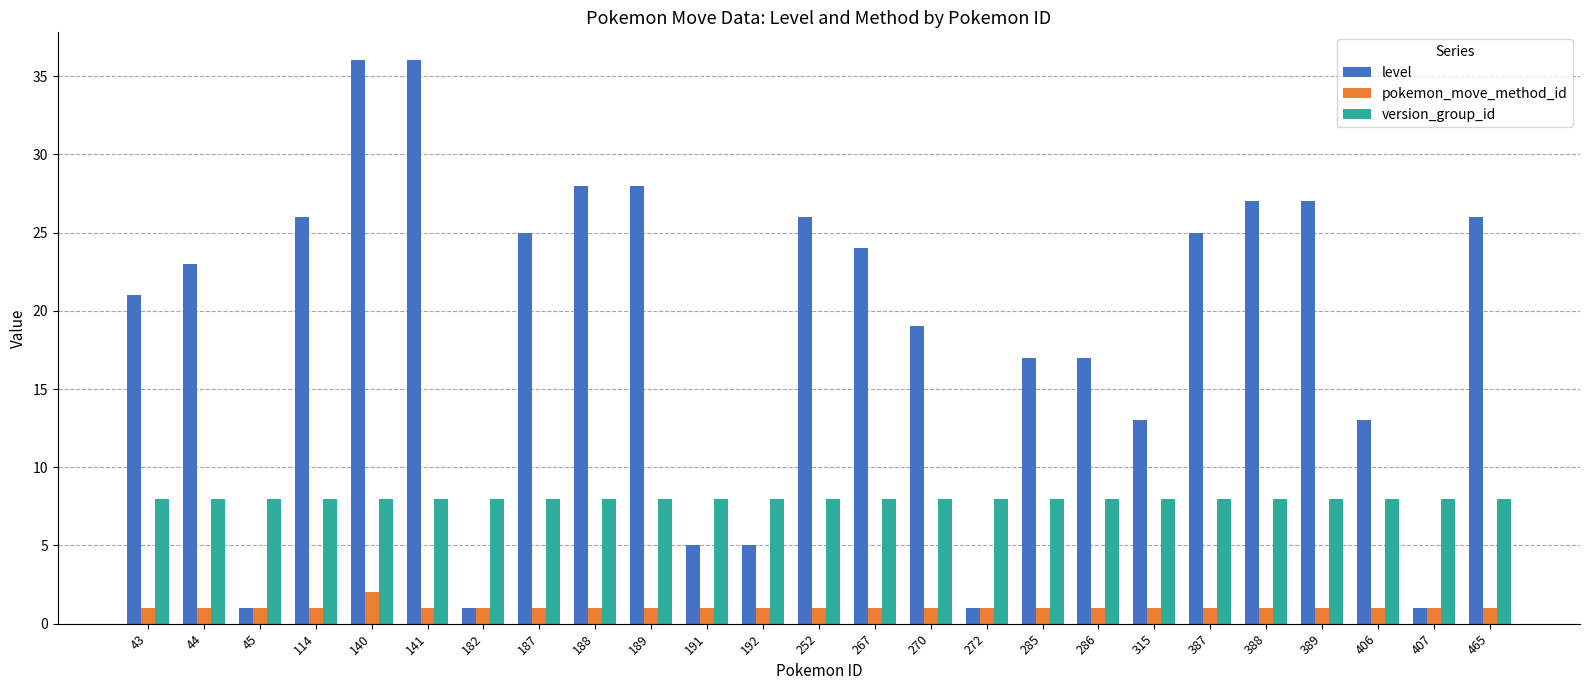

What is the value of the pokemon_move_method_id bar at the 8th from the left?

1